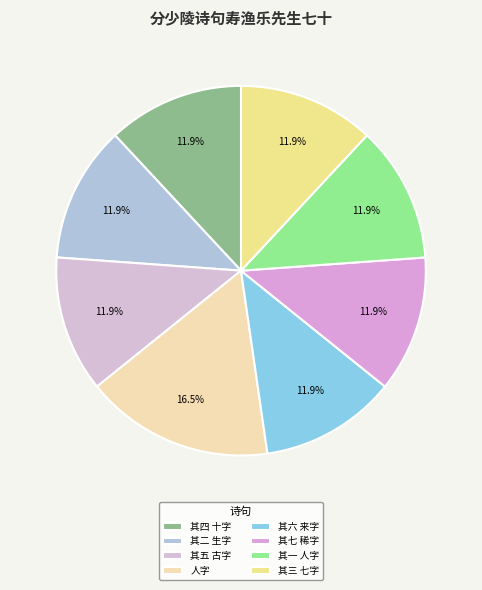

What is the smallest slice in the pie chart?

分少陵诗句寿渔乐先生七十 其一 人字